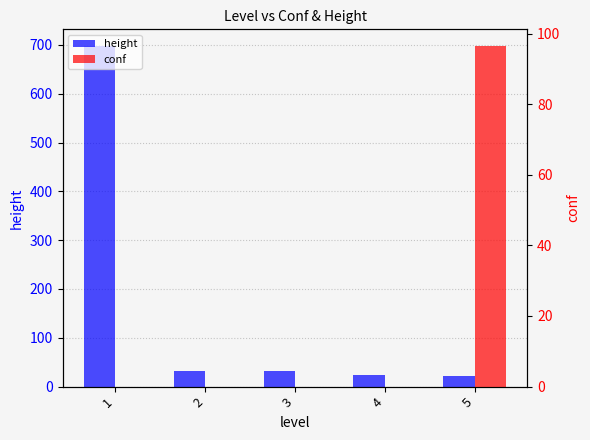

List the labels in order of height value, smallest first.

5, 4, 2, 3, 1